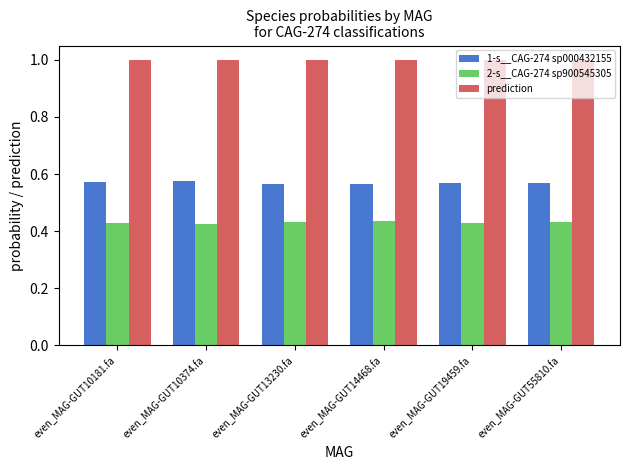

List the series in order of their peak value, highest first.

prediction, 1-s__CAG-274 sp000432155, 2-s__CAG-274 sp900545305